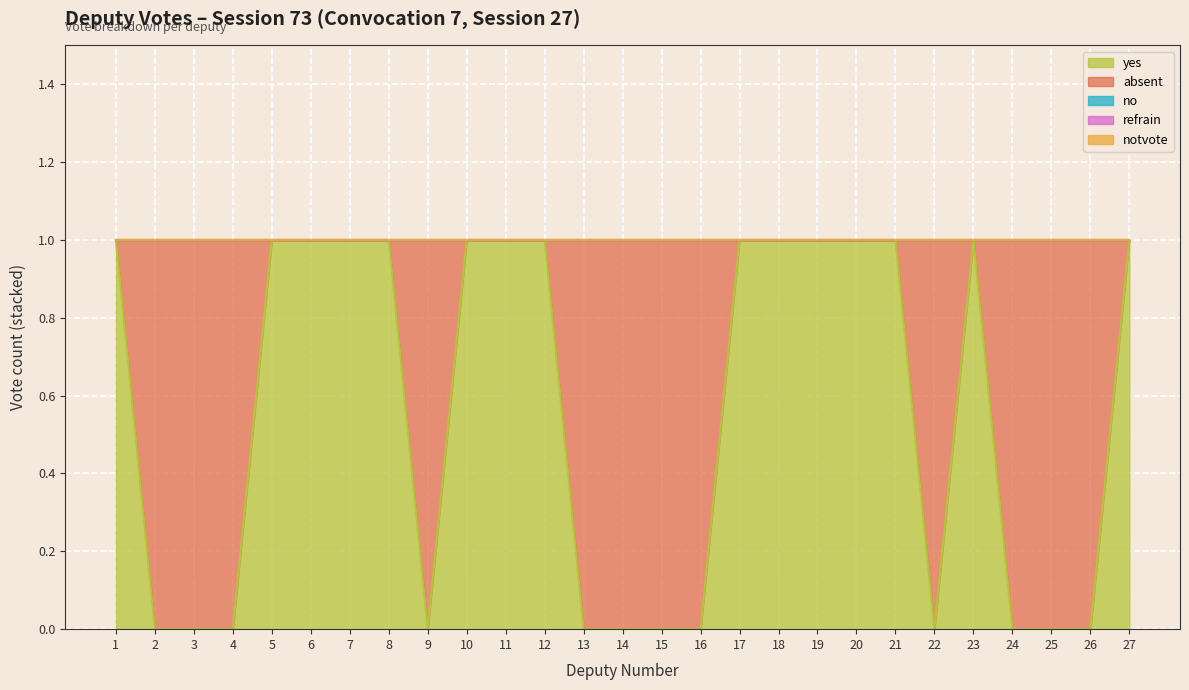

How many lines are shown in the chart?

5